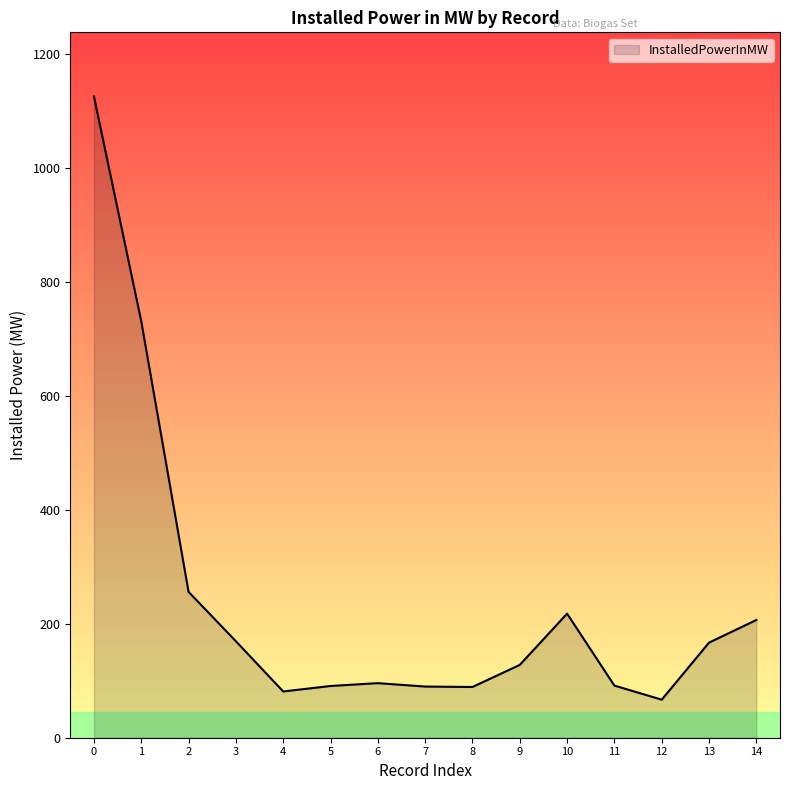

The value at 8 is 135.4. True or false?

False